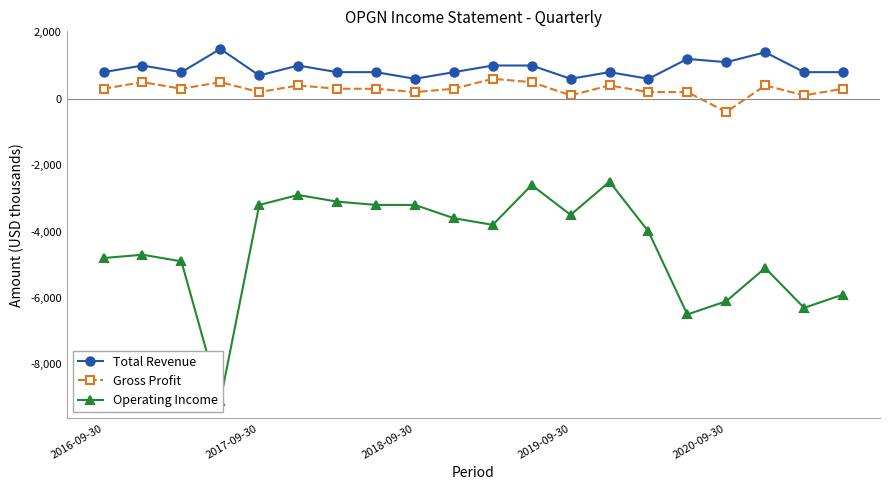

True or false: Gross Profit and Total Revenue cross at least once.

False